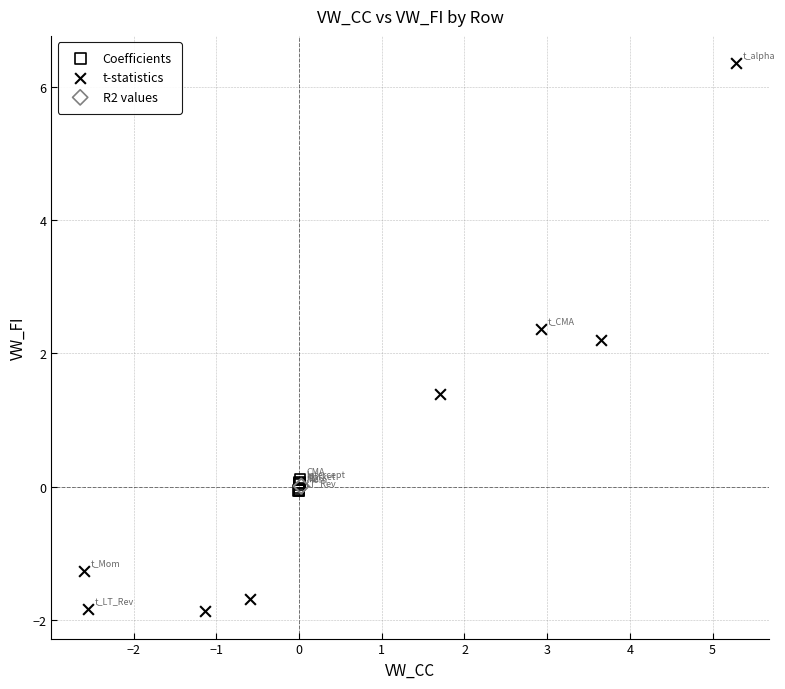

What are all the series names shown in the legend?

Coefficients, t-statistics, R2 values